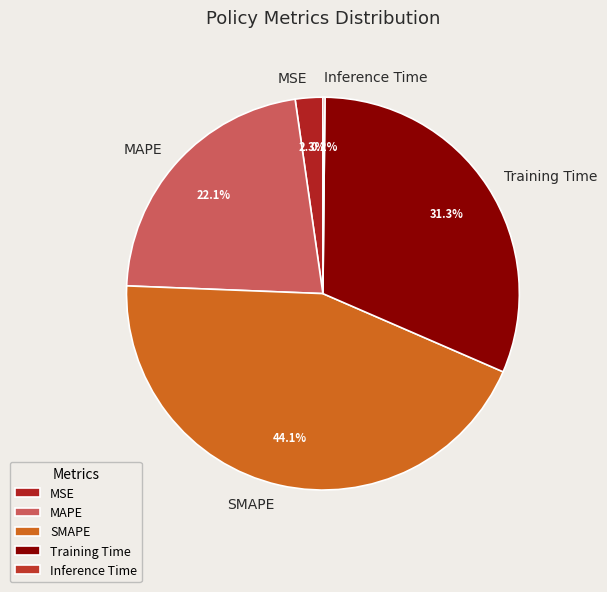

Is there any slice that represents more than half of the pie?

No